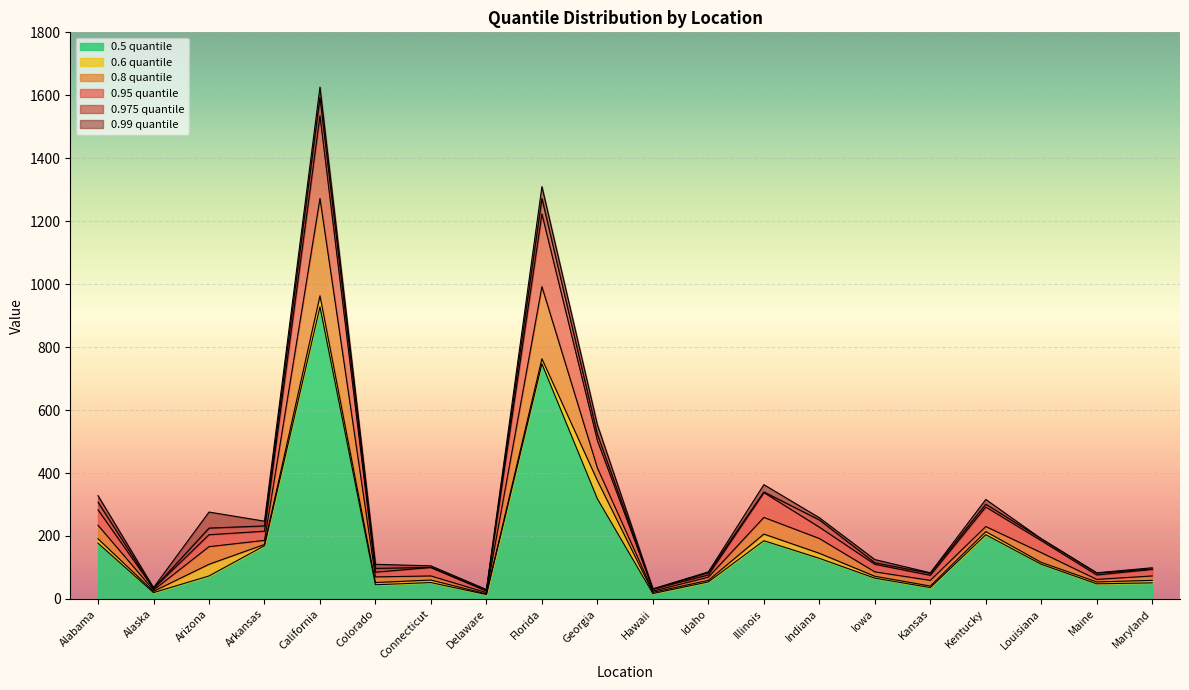

Which series has the widest spread of values?

0.99 quantile